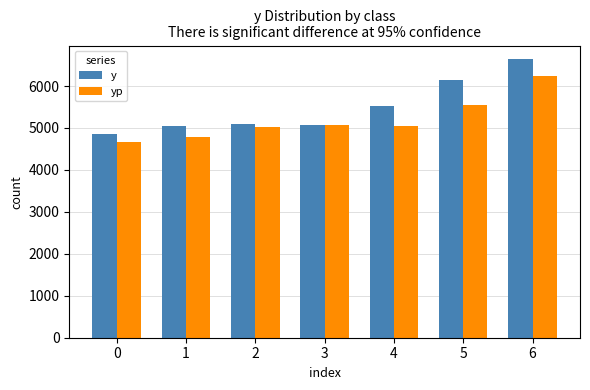

What is the total value across all series at 4?

10572.0